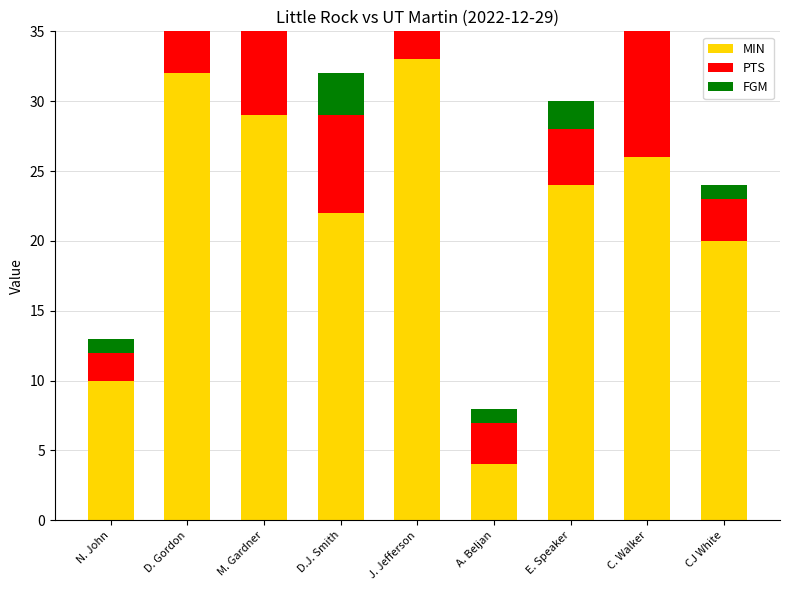

Count the number of categories in the chart.

9